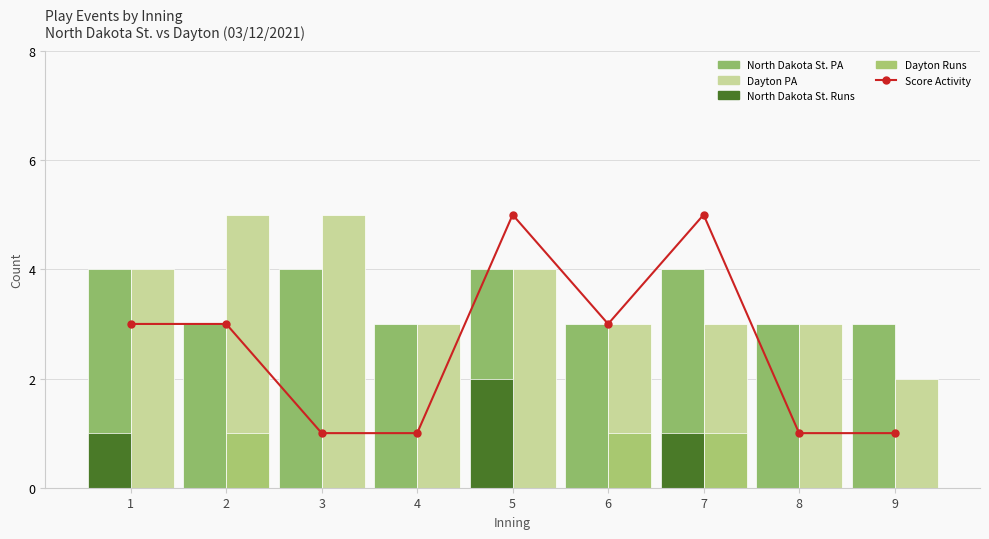

Which series has the largest total across all categories?

Dayton PA